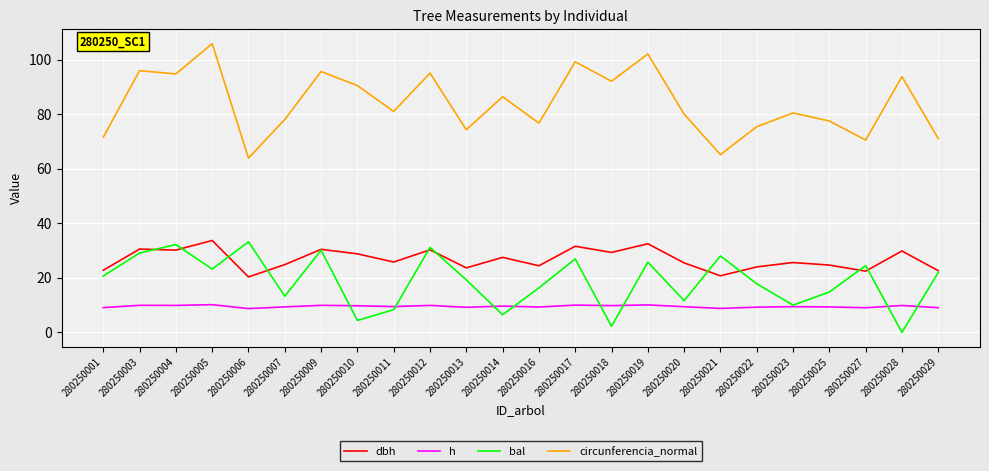

True or false: circunferencia_normal and dbh intersect in this chart.

False